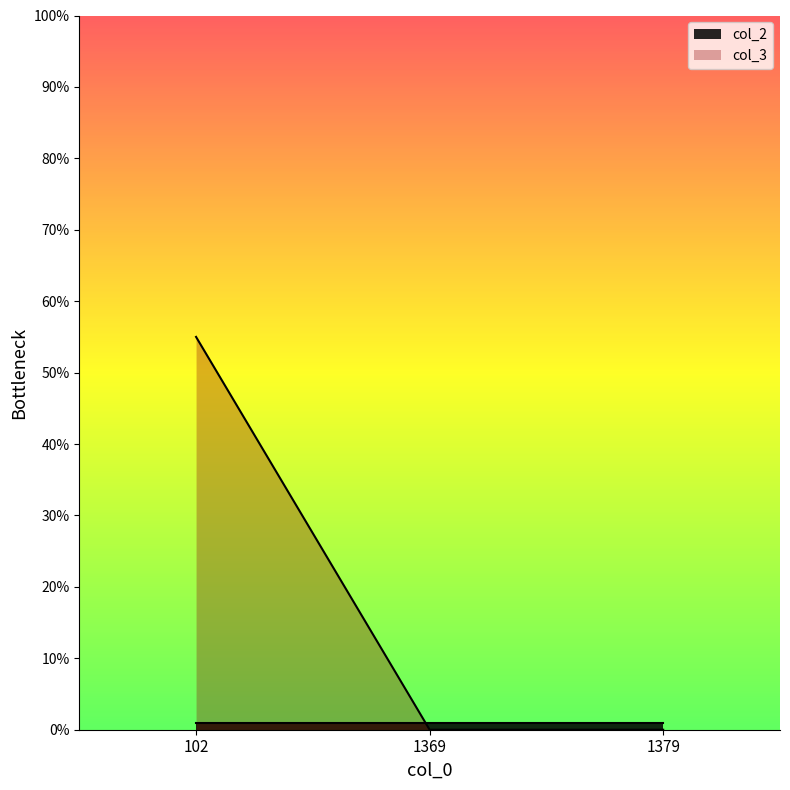

Reading left to right, transcribe all the data shown in this chart.

102=55	1369=0	1379=0